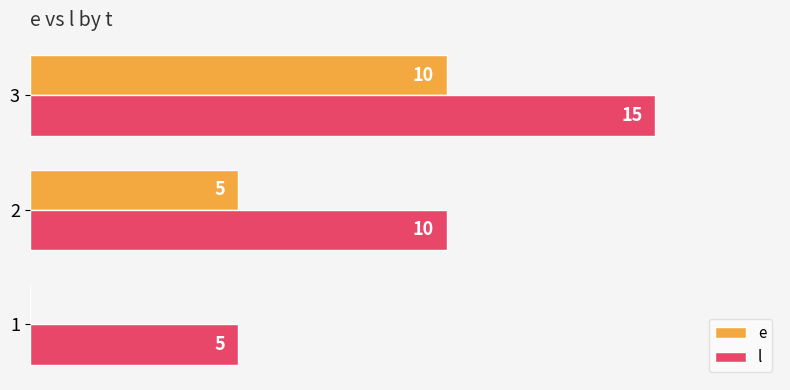

Which series has the largest total across all categories?

l